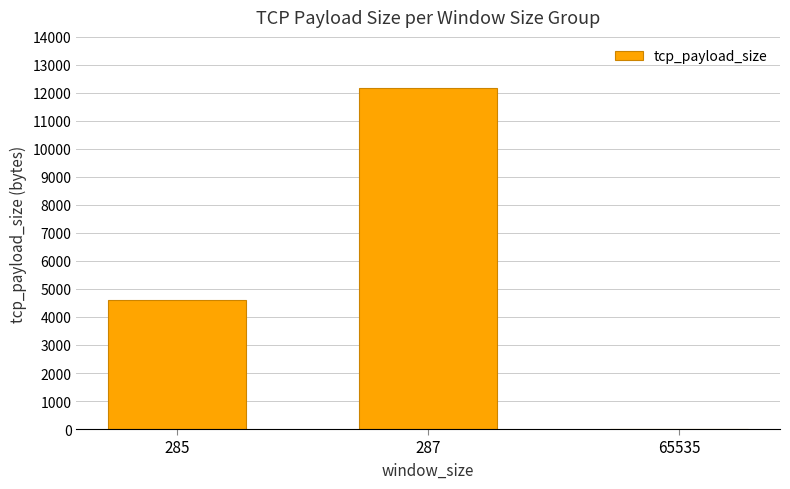

How many data points does each series have?

3